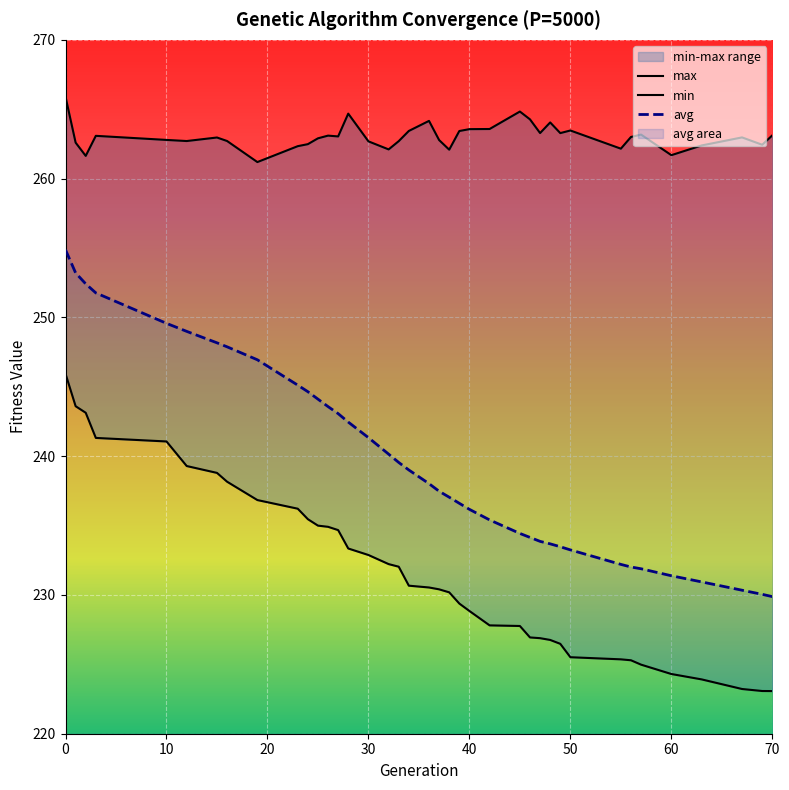

True or false: max and avg intersect in this chart.

False